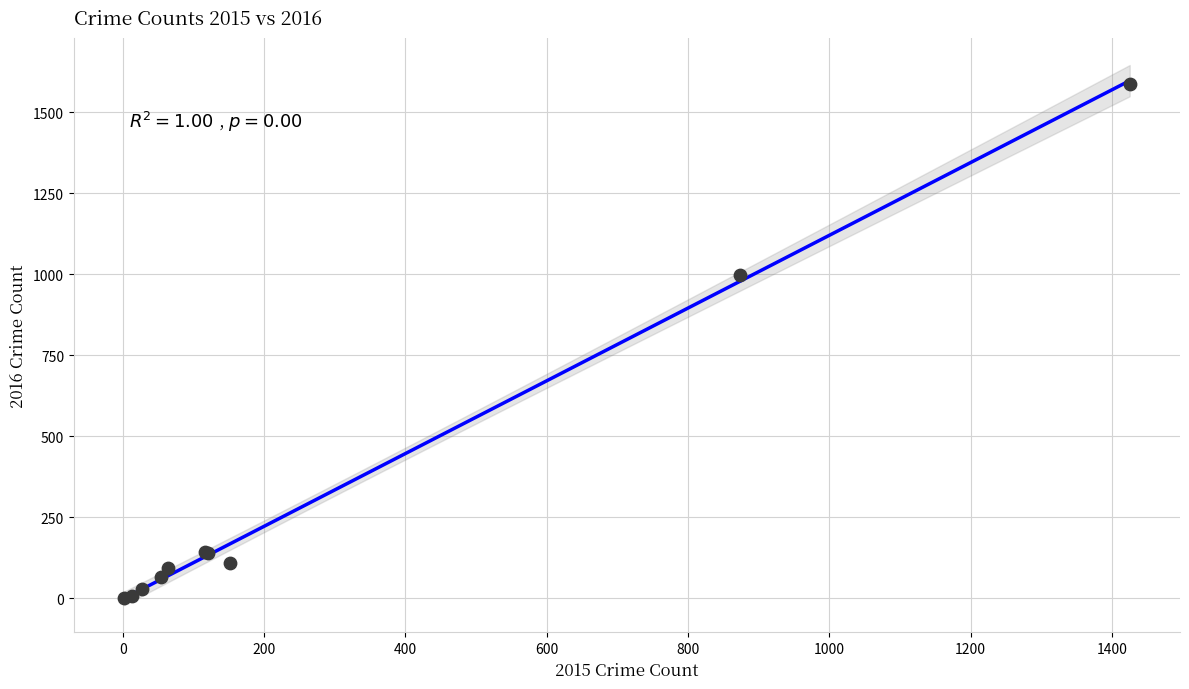

What Y value in the scatter plot is closest to 795?

999